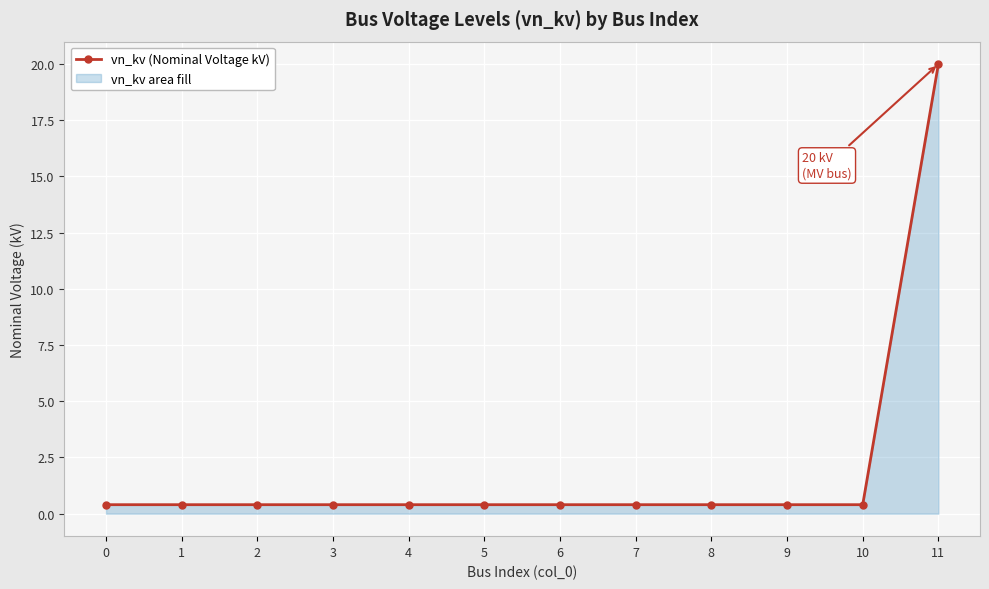

What is the average value?

2.0